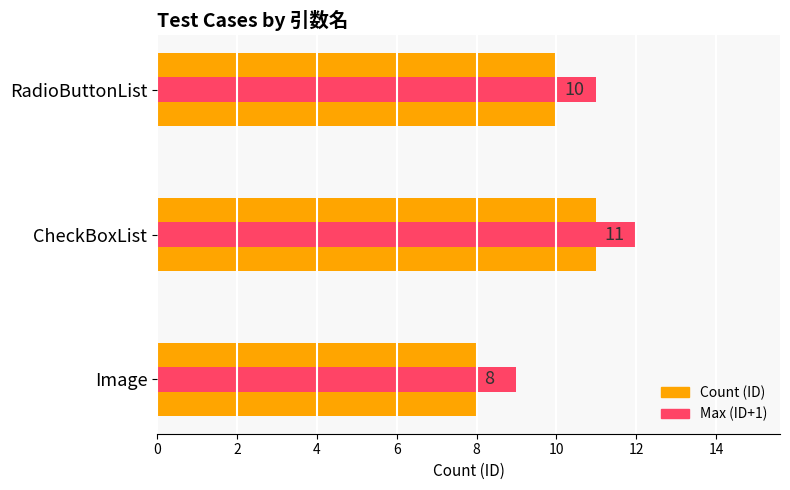

What is the value of the Count (ID) bar at the 3rd from the left?

10